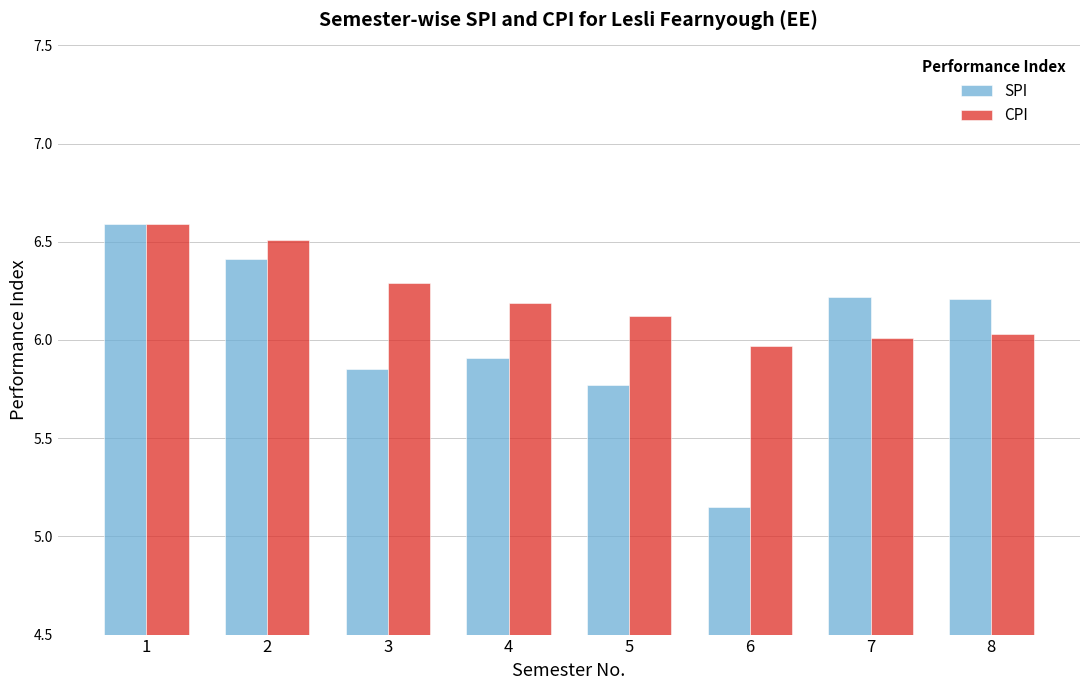

What is the approximate value of CPI at 5?

6.1